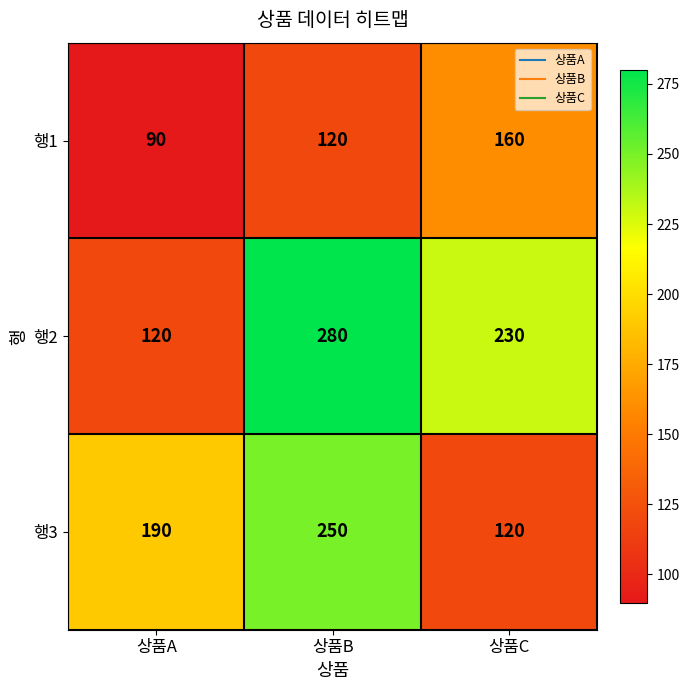

Which category has the highest value in the 행3 series?

상품B